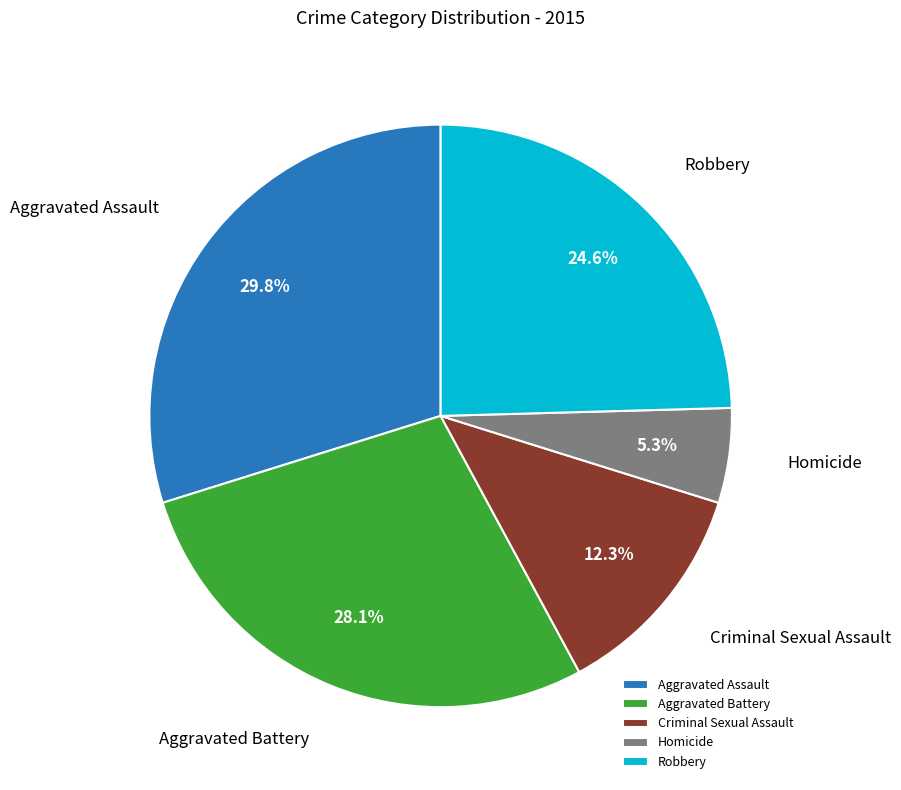

Between Criminal Sexual Assault and Homicide, which is larger?

Criminal Sexual Assault